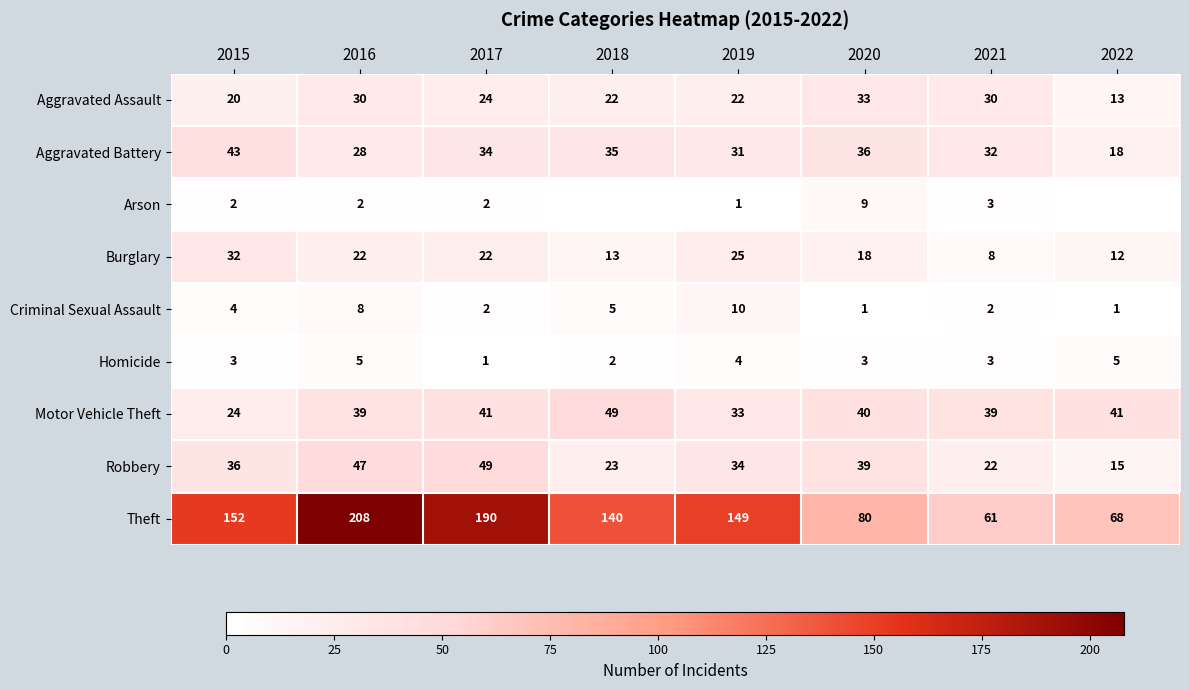

Read the Criminal Sexual Assault value at 2018.

5